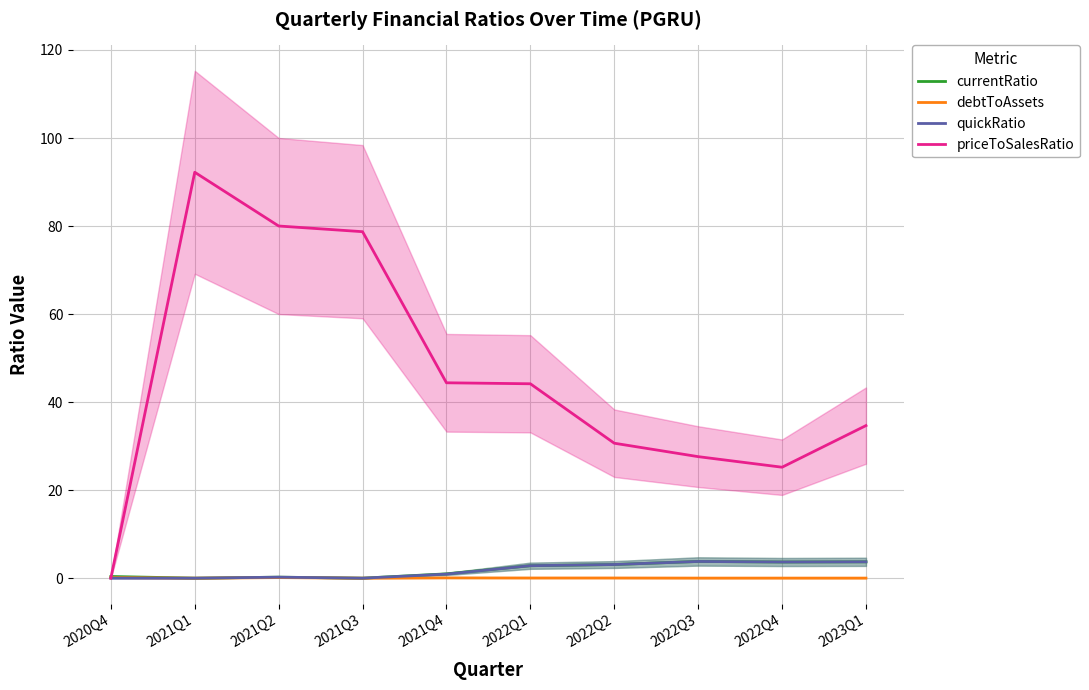

What is the label of the 1st point from the right?

2023Q1